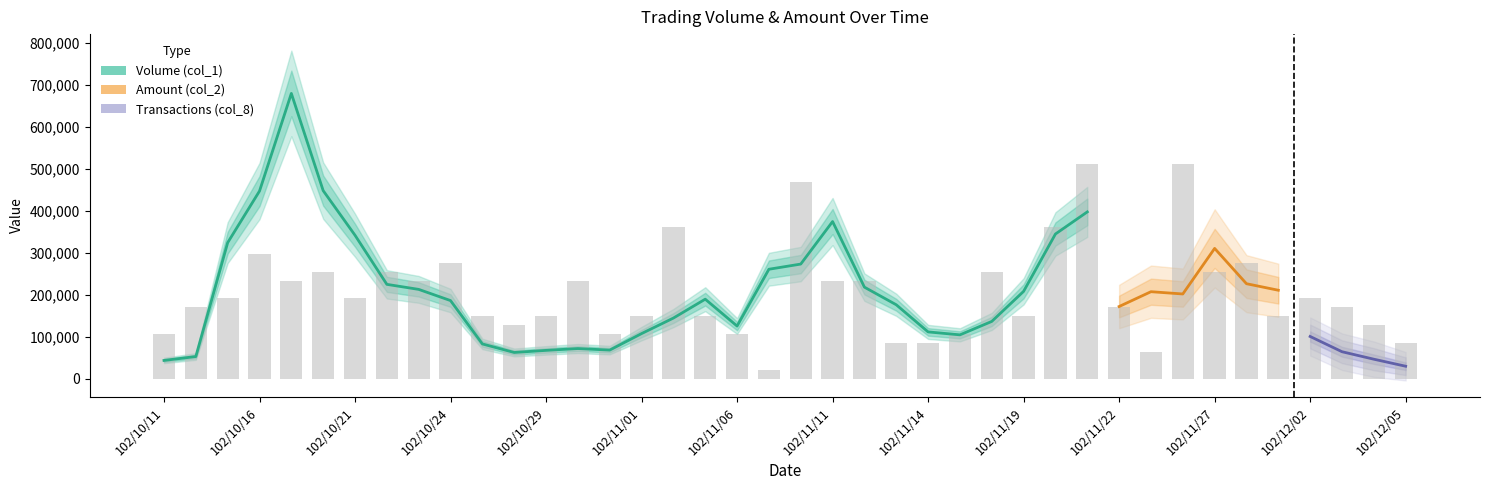

What is the label of the 12th bar from the left?

102/10/28